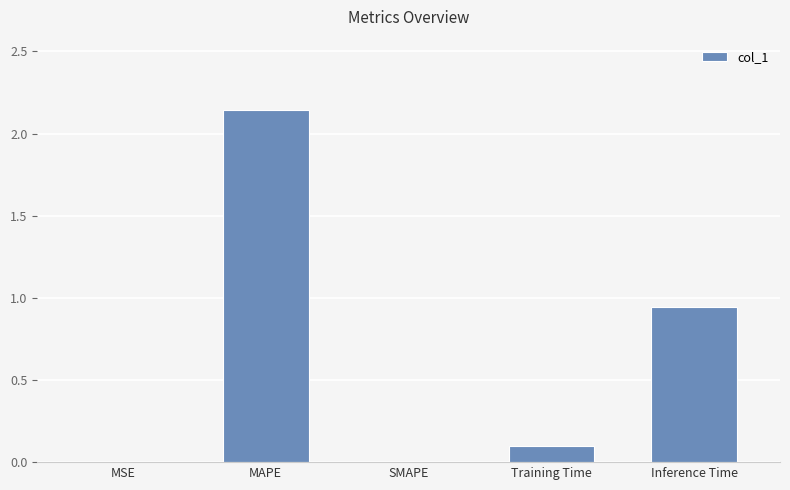

Which label corresponds to the largest value in the chart?

MAPE